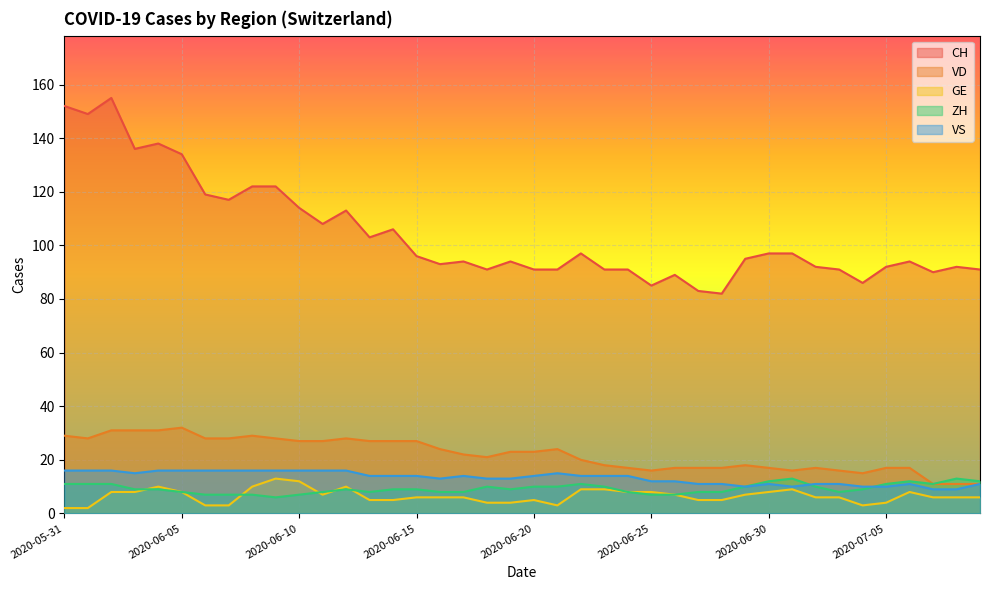

Which series has the widest spread of values?

CH